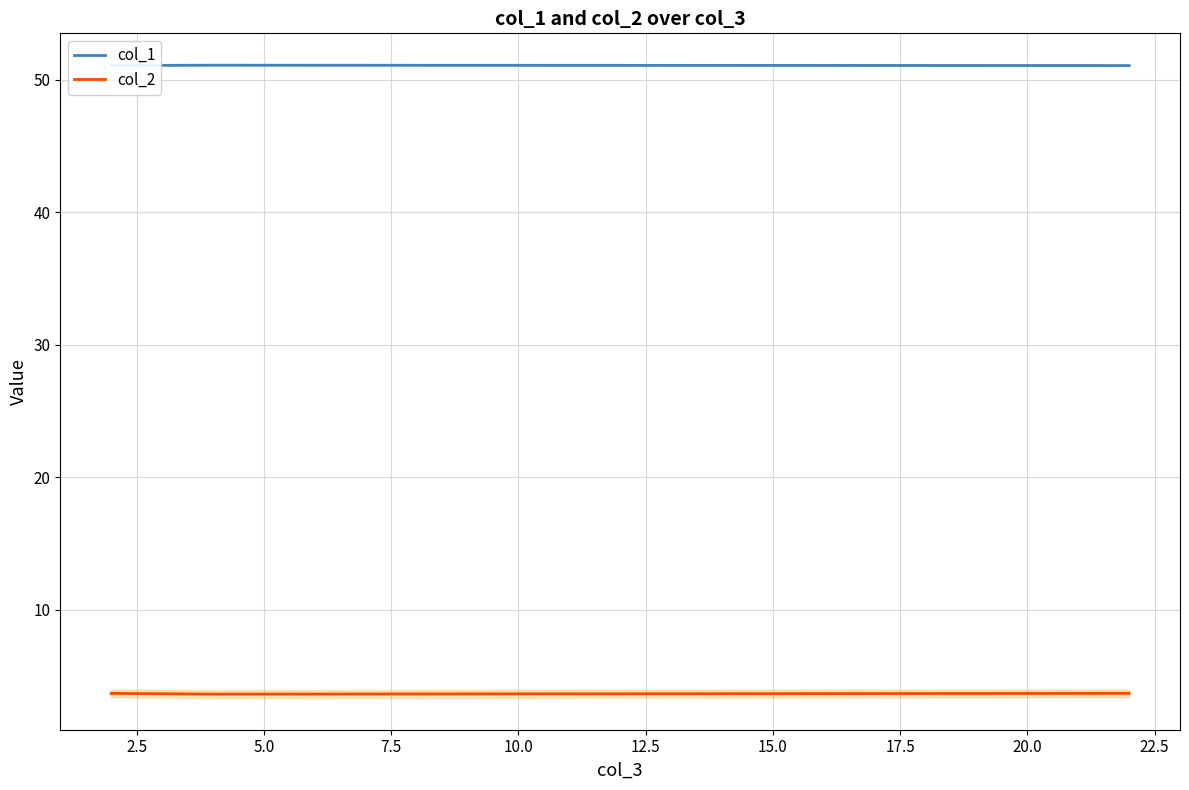

Which series has the largest total across all categories?

col_1